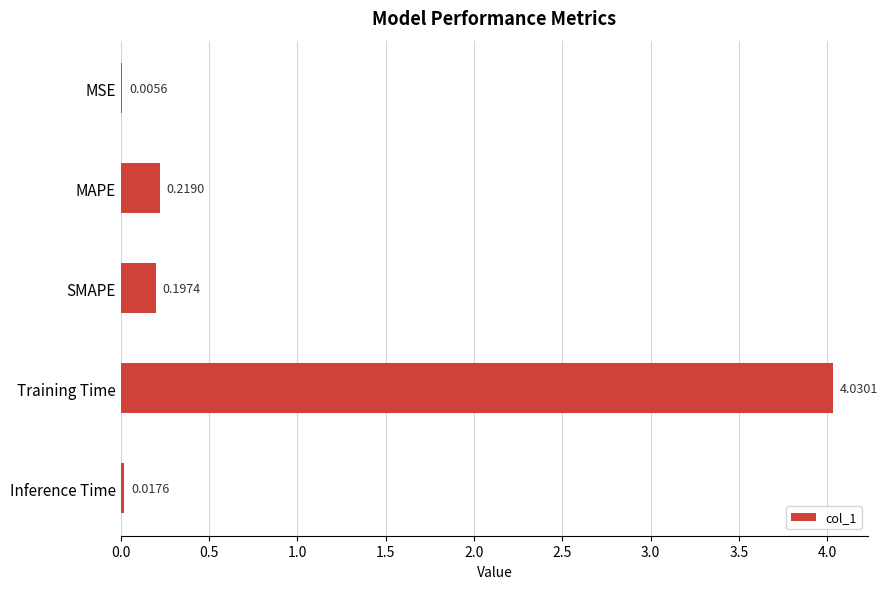

At which category does the chart reach its peak across all series?

Training Time